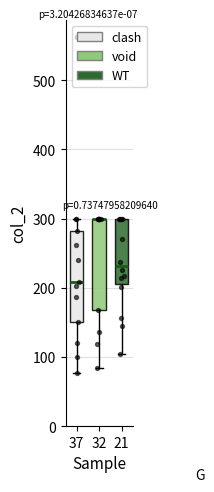

Reading left to right, read every box against the y-axis: the position of its median line, the range the box covers, and the ends of its whiskers. The values are not printed on the chart, so give them approximately, as read against the axis.

37: median 210, box 150 to 280, whiskers 80 to 300
32: median 300 (drawn on the box's upper edge), box 170 to 300, whiskers 80 to 300
21: median 230, box 200 to 300, whiskers 100 to 300